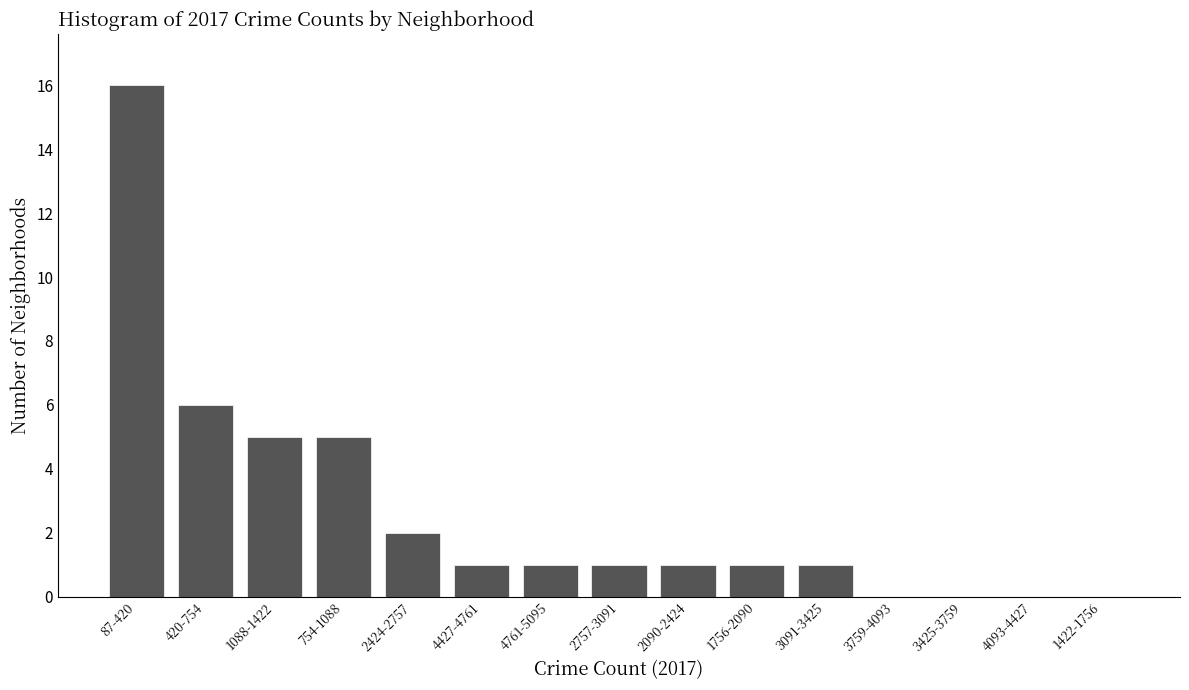

Reading left to right, what are all the values shown in this chart?

87-420=16	420-754=6	1088-1422=5	754-1088=5	2424-2757=2	4427-4761=1	4761-5095=1	2757-3091=1	2090-2424=1	1756-2090=1	3091-3425=1	3759-4093=0	3425-3759=0	4093-4427=0	1422-1756=0